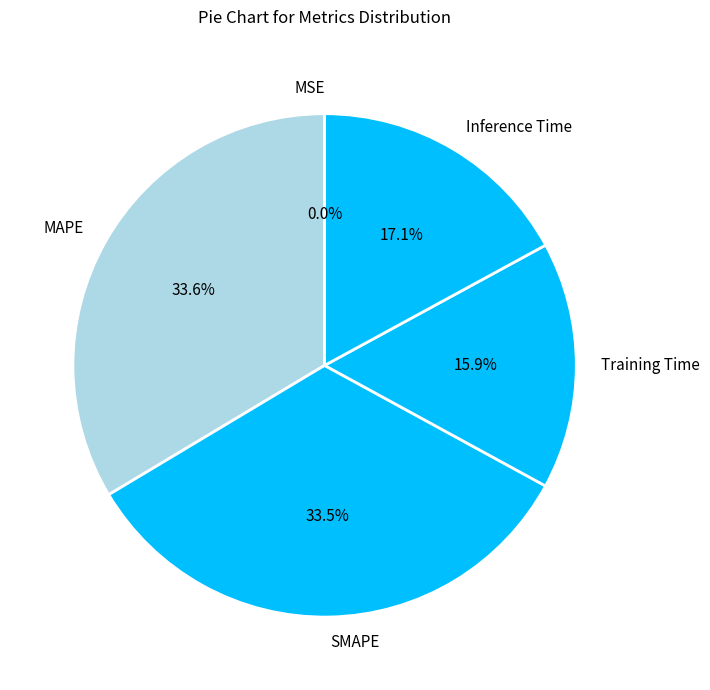

Do Inference Time and SMAPE together represent more than half of the pie?

Yes